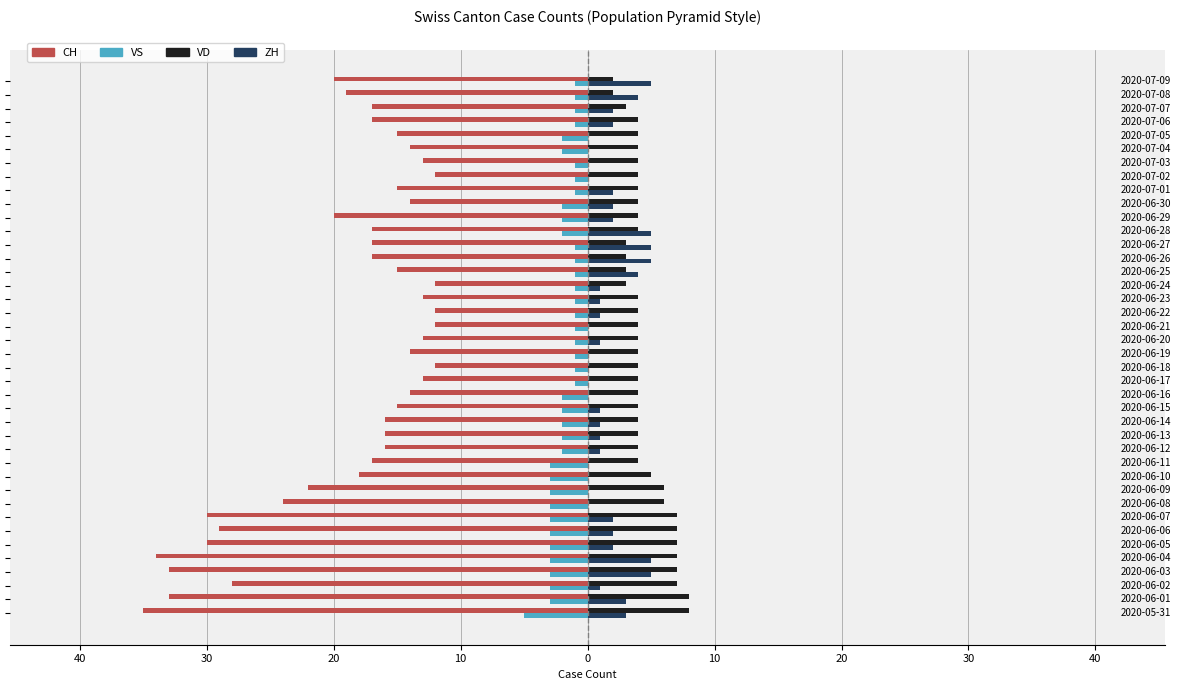

Reading right to left, list all the values displayed in this chart.

CH: -20	-19	-17	-17	-15	-14	-13	-12	-15	-14	-20	-17	-17	-17	-15	-12	-13	-12	-12	-13	-14	-12	-13	-14	-15	-16	-16	-16	-17	-18	-22	-24	-30	-29	-30	-34	-33	-28	-33	-35
VS: -1	-1	-1	-1	-2	-2	-1	-1	-1	-2	-2	-2	-1	-1	-1	-1	-1	-1	-1	-1	-1	-1	-1	-2	-2	-2	-2	-2	-3	-3	-3	-3	-3	-3	-3	-3	-3	-3	-3	-5
VD: 2	2	3	4	4	4	4	4	4	4	4	4	3	3	3	3	4	4	4	4	4	4	4	4	4	4	4	4	4	5	6	6	7	7	7	7	7	7	8	8
ZH: 5	4	2	2	0	0	0	0	2	2	2	5	5	5	4	1	1	1	0	1	0	0	0	0	1	1	1	1	0	0	0	0	2	2	2	5	5	1	3	3